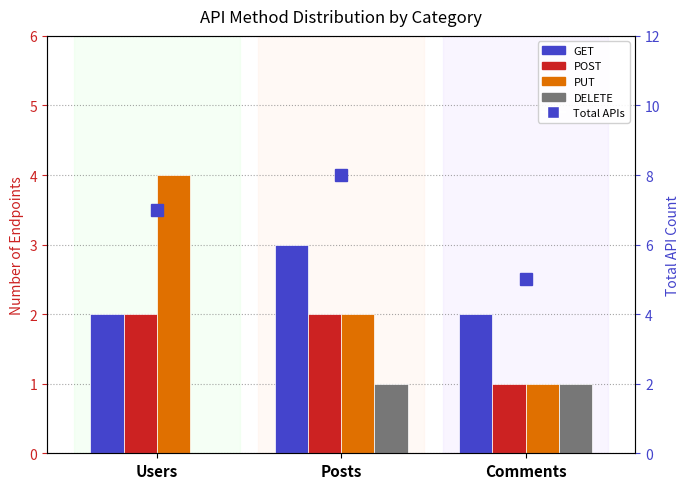

What is the value of the Total APIs bar at the 1st from the left?

7